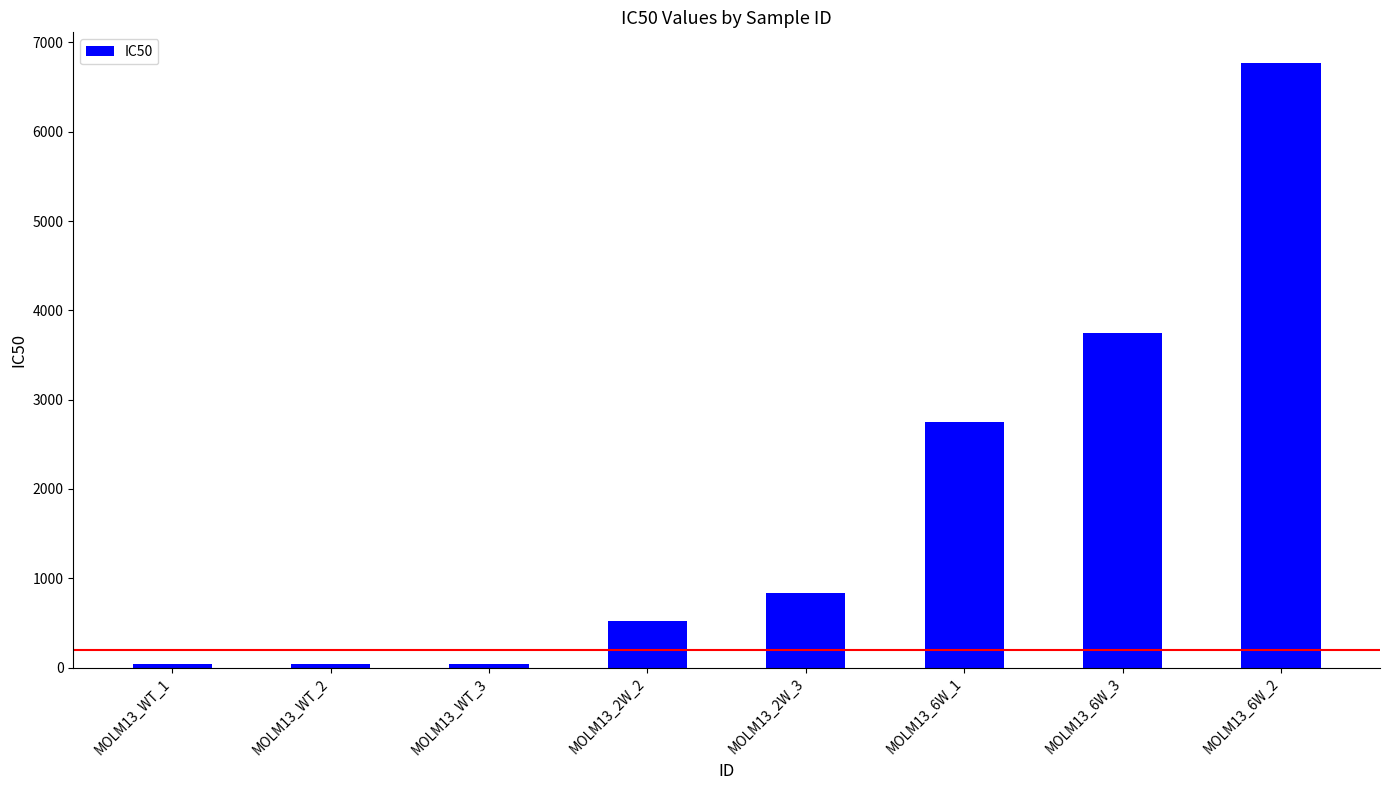

Does the chart contain any negative values?

No